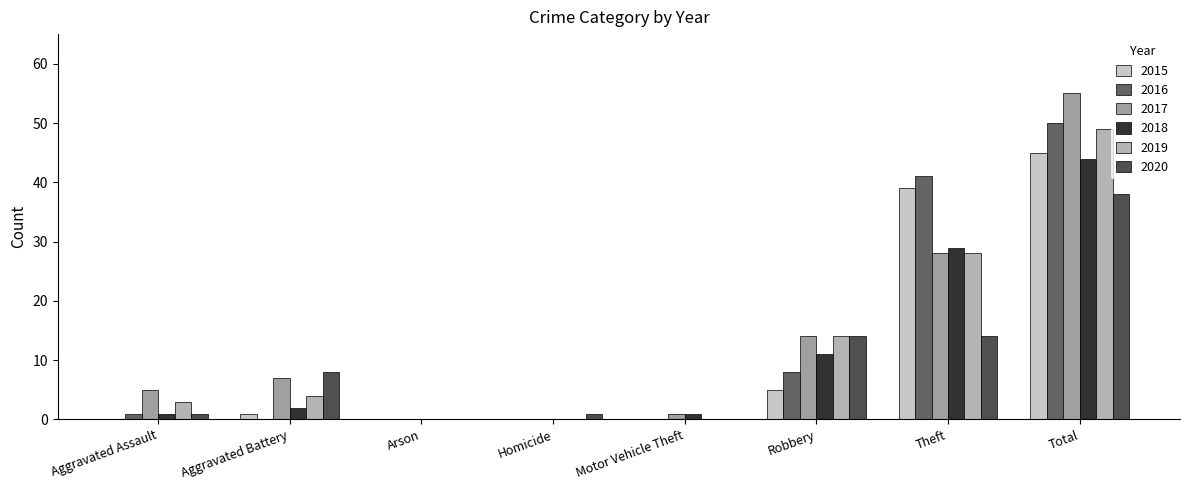

Are the bars grouped side by side (vs. stacked)?

Yes